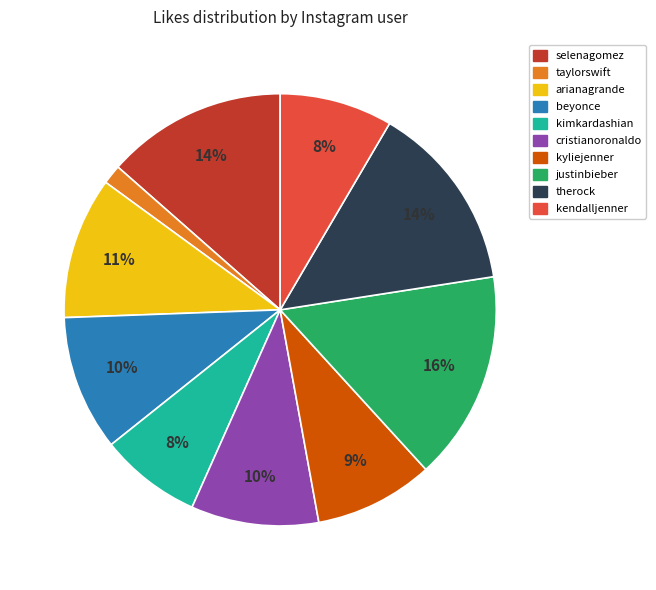

How many segments does this pie chart have?

10